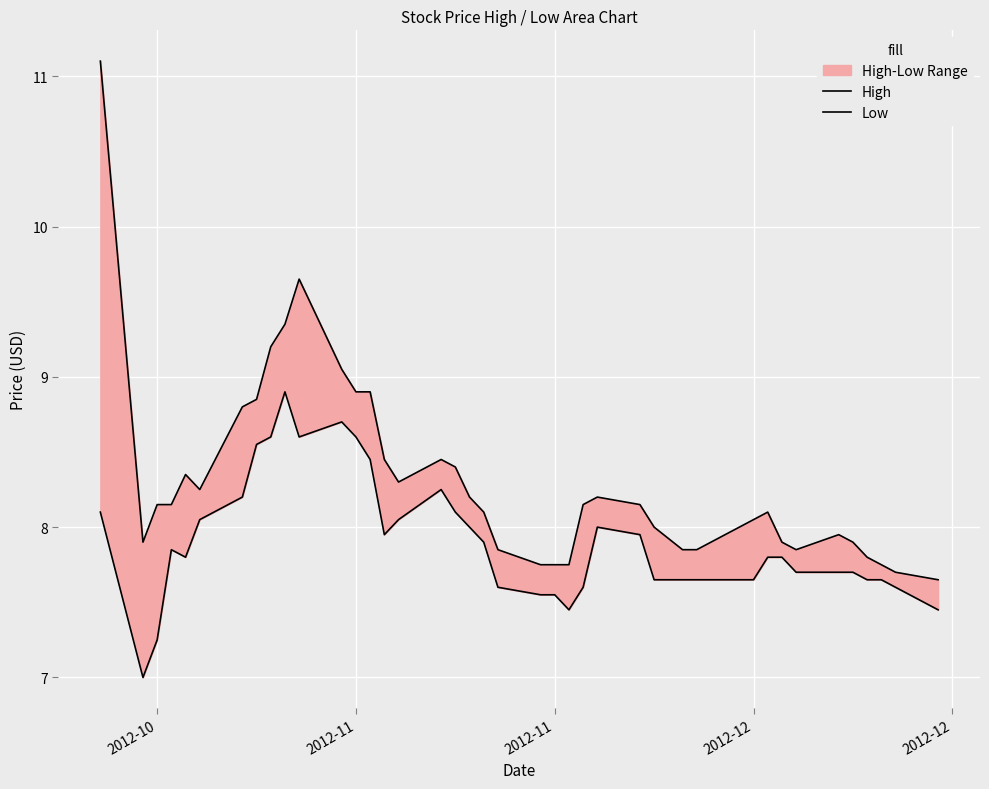

What is the lowest value of the High series?

7.7